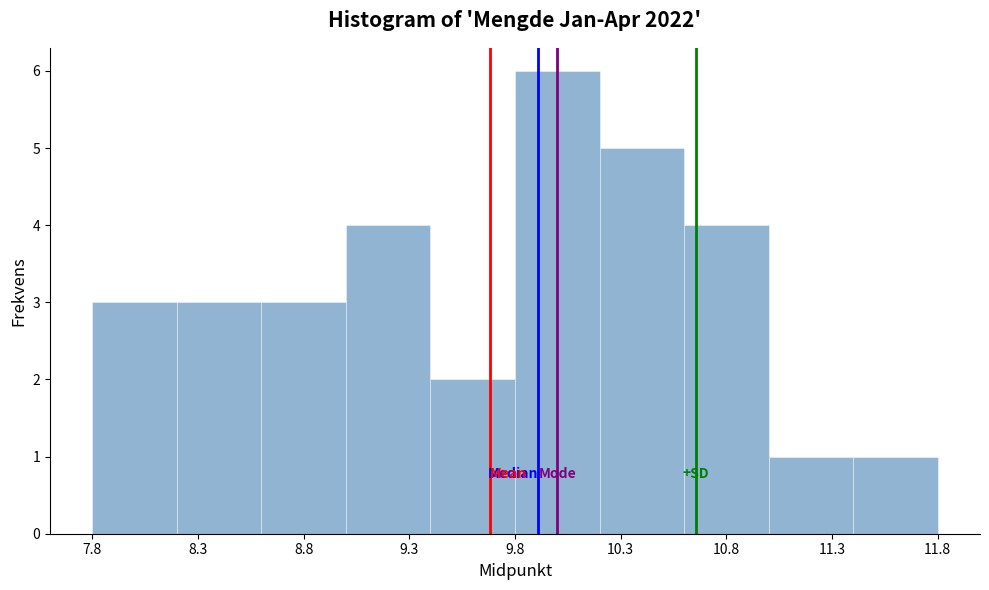

How tall is the bar that spans 11.0 to 11.4 on the x-axis? Neither the bar edges nor the heights are printed on the chart, so give them approximately, as read against the axes.

1